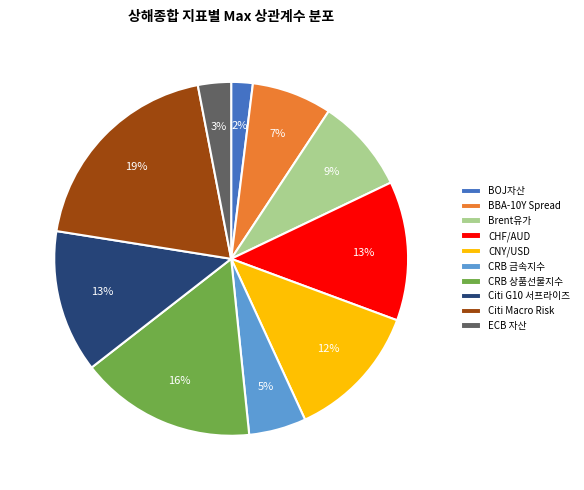

Is it true that CNY/USD is 27% of the pie?

False